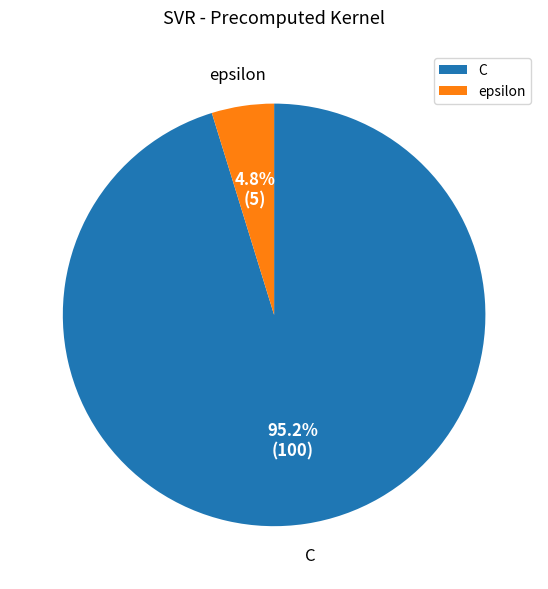

What portion of the pie excludes C?

4.8%